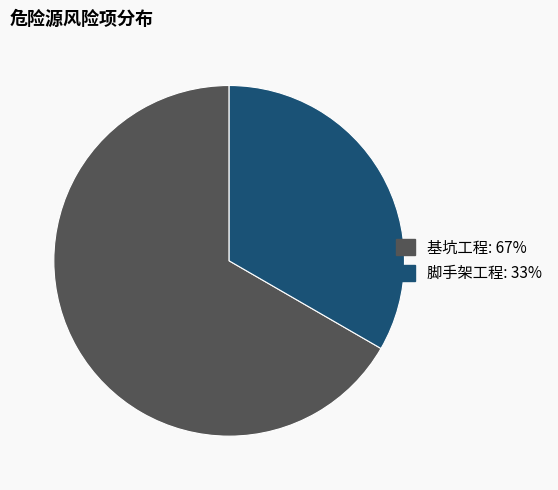

How many segments does this pie chart have?

2